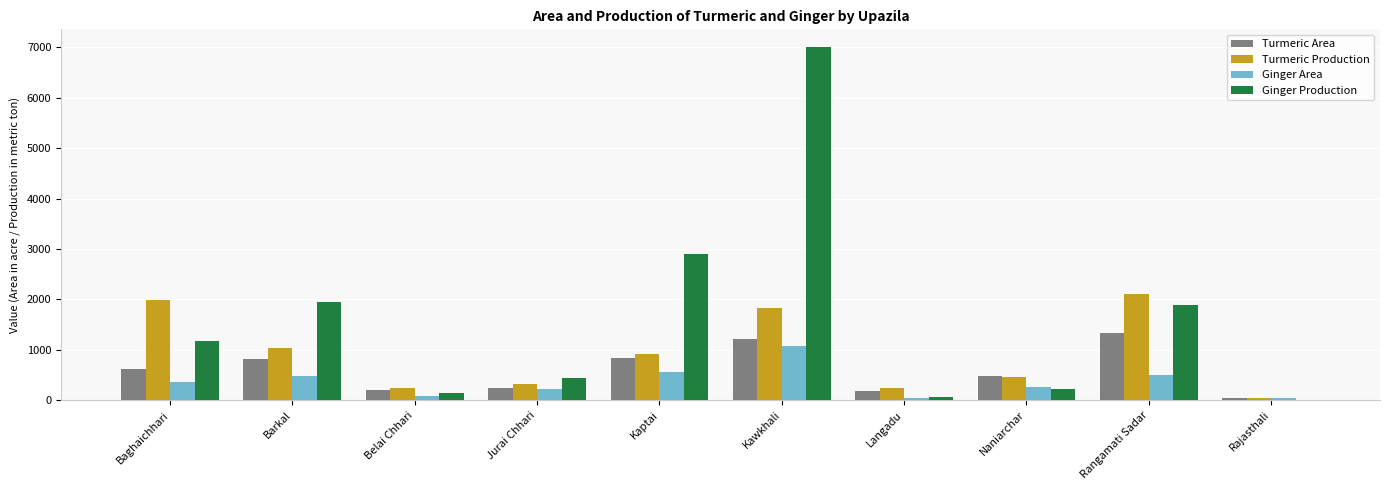

Where is Turmeric Production nearest to the value 1068?

Barkal